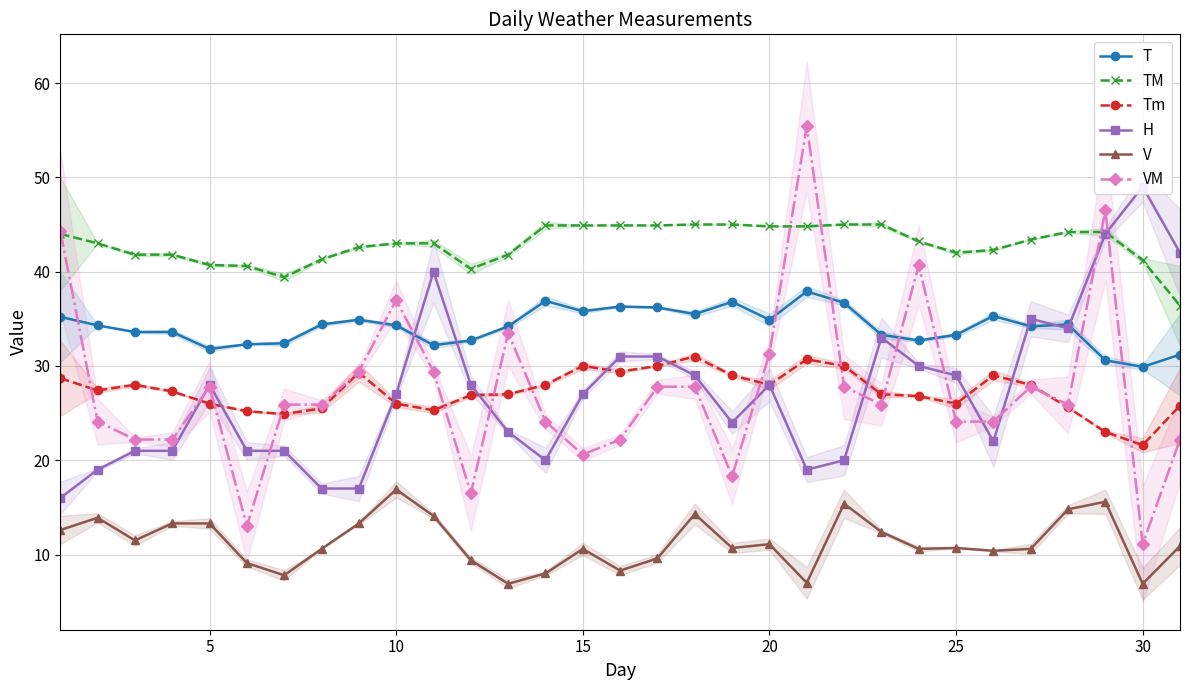

True or false: V has more than 2 points higher than both neighbors.

True